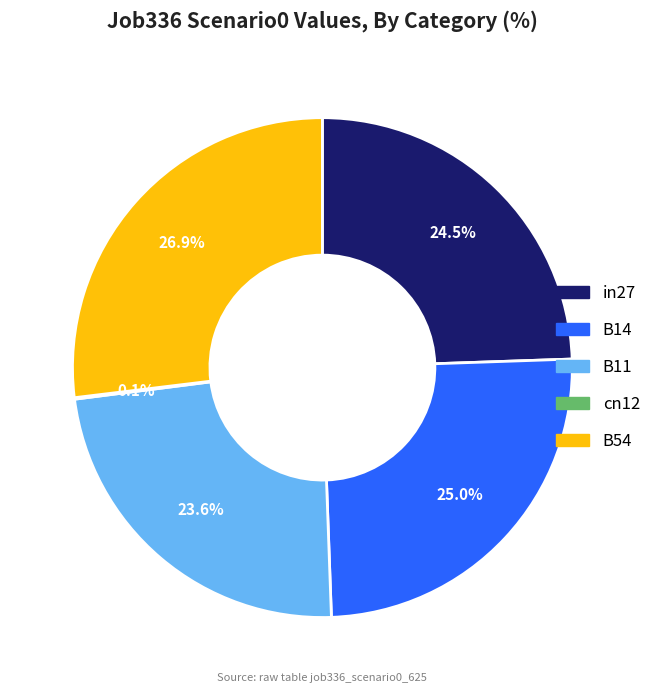

Is there any slice that represents more than half of the pie?

No